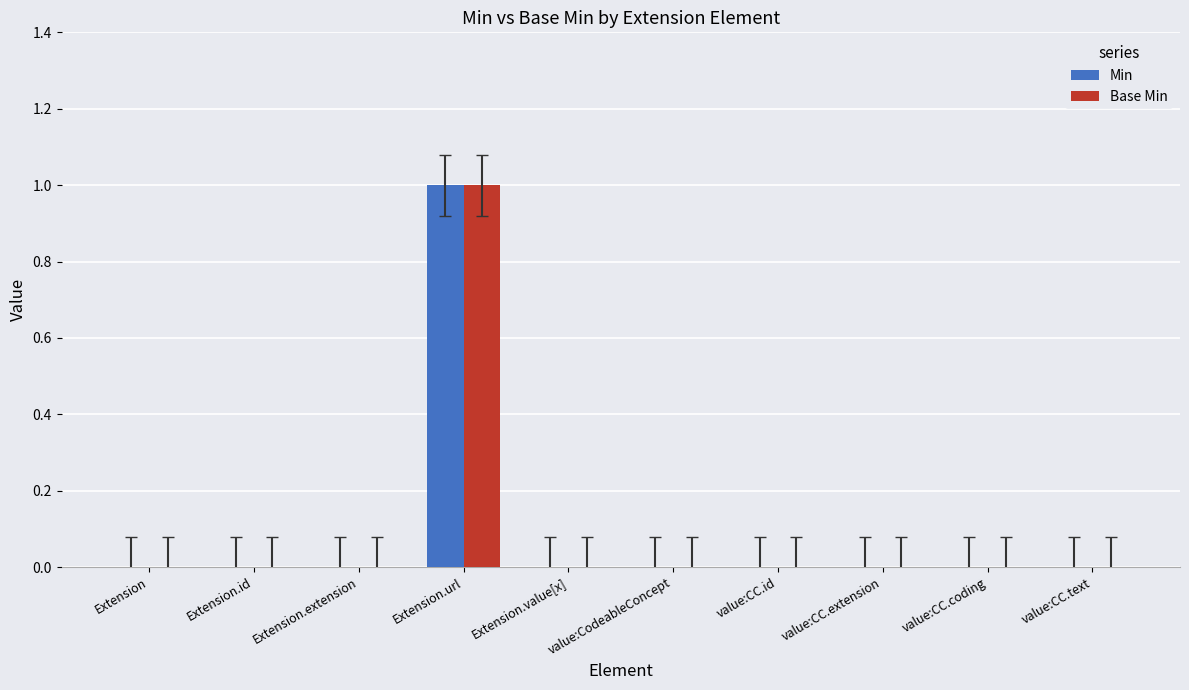

True or false: Base Min has a value of 0 at Extension.value[x].

True